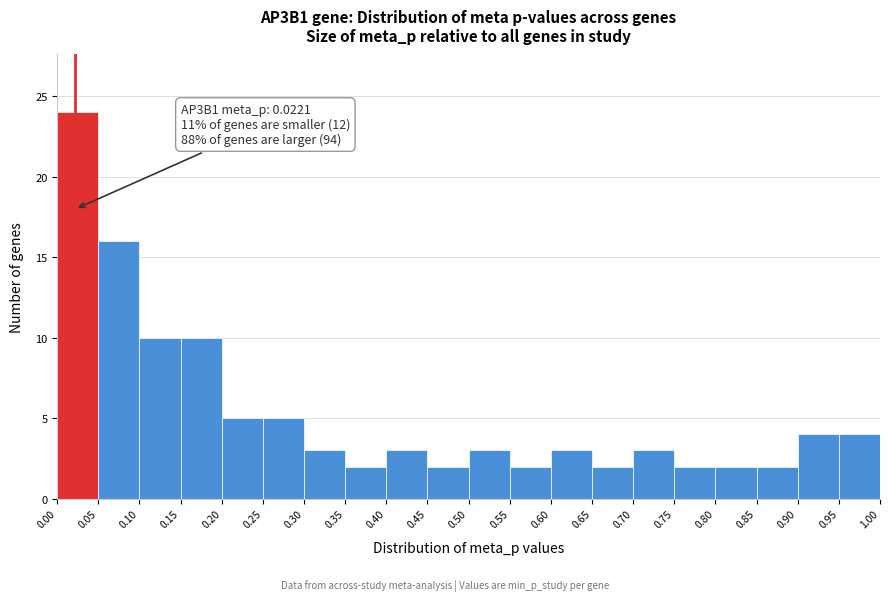

Which range on the x-axis has the tallest bar?

0.00 to 0.05